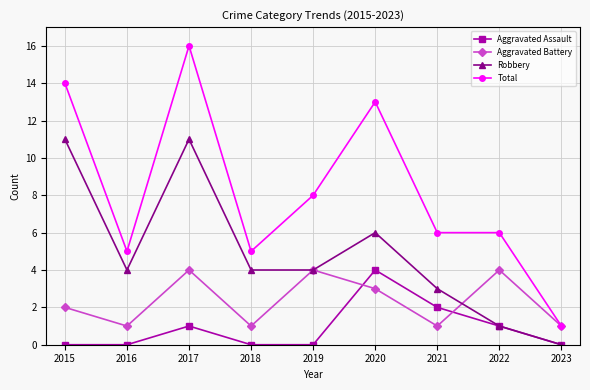

What is the approximate value of Total at 2020, to the nearest 10?

10